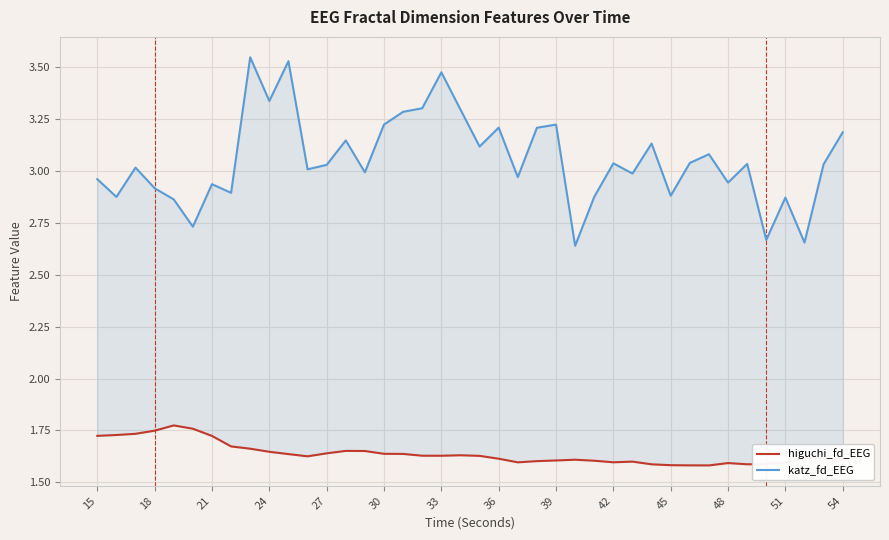

Rank the series by their maximum value, from lowest to highest.

higuchi_fd_EEG, katz_fd_EEG